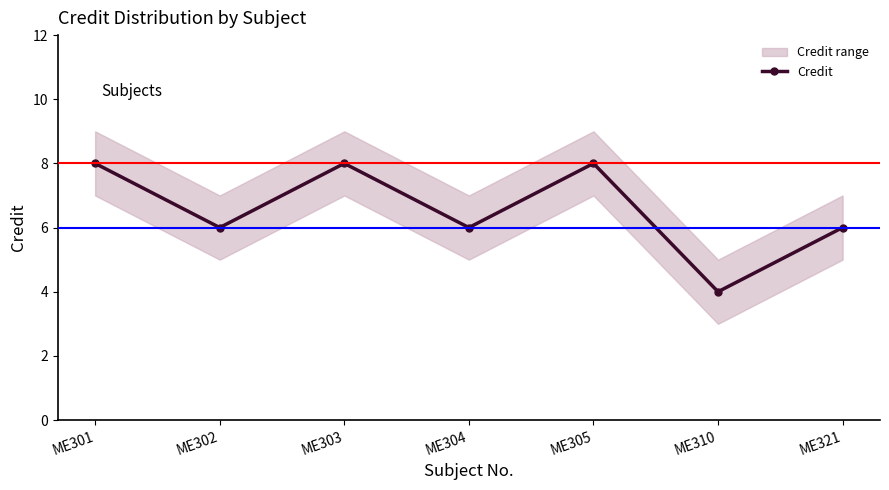

Rank the categories by value from highest to lowest.

ME301, ME303, ME305, ME302, ME304, ME321, ME310